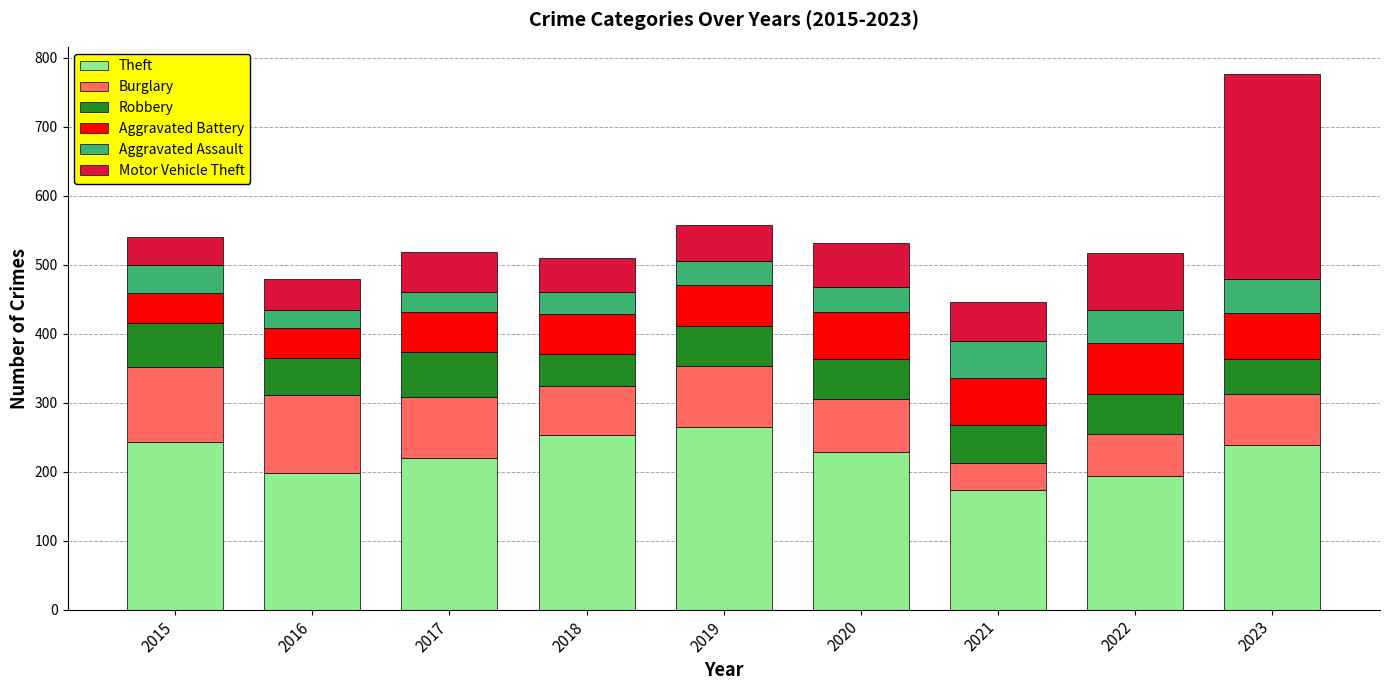

At which label does Theft reach its minimum?

2021